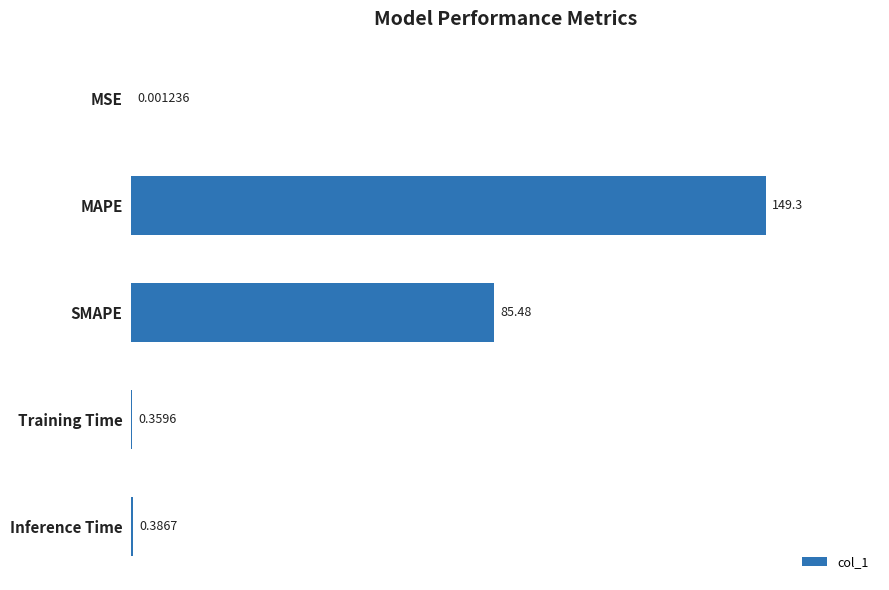

Which category has the highest value across all series?

MAPE